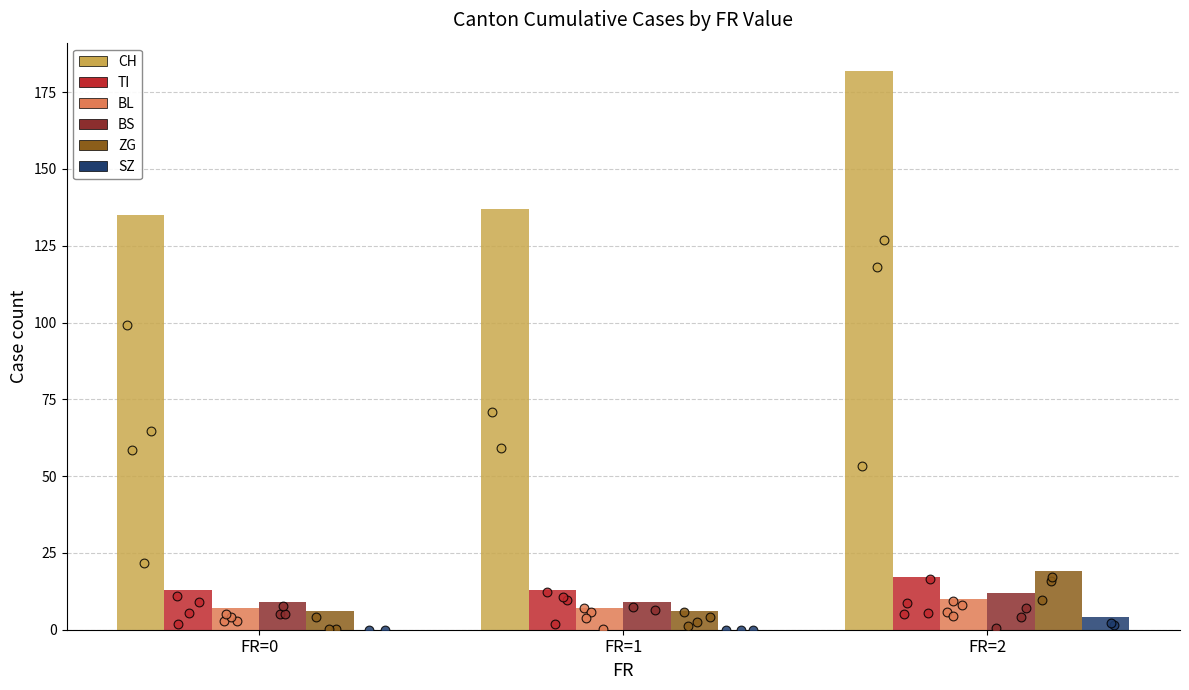

Is the value of BL at FR=2 greater than the value of ZG at FR=2?

No